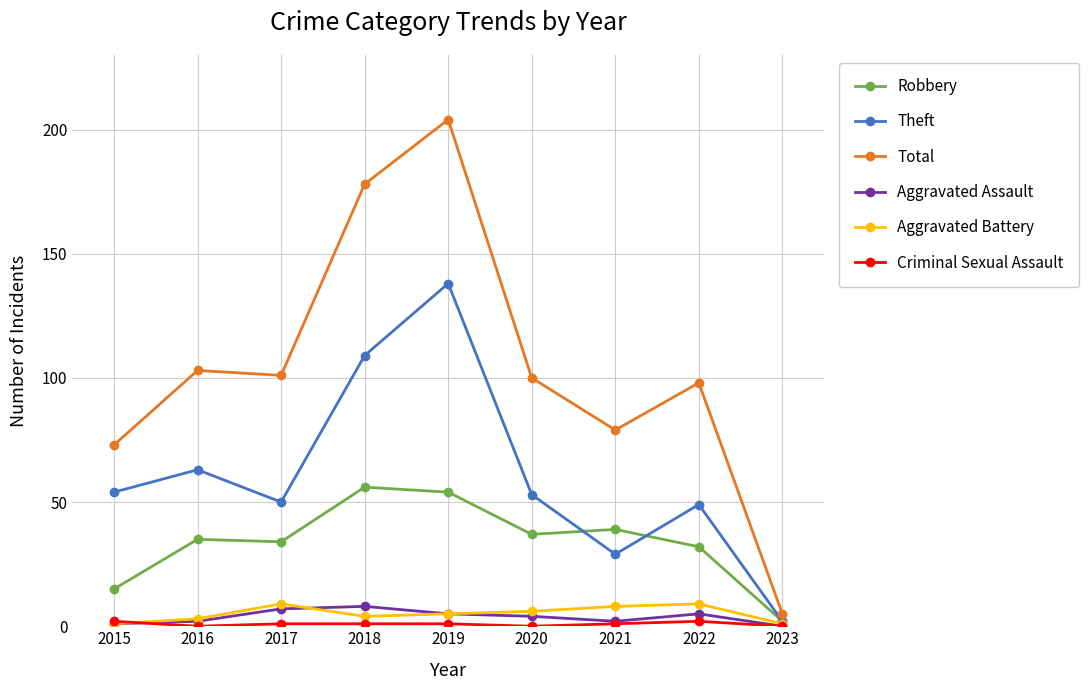

Where is the first local minimum for Total?

2017